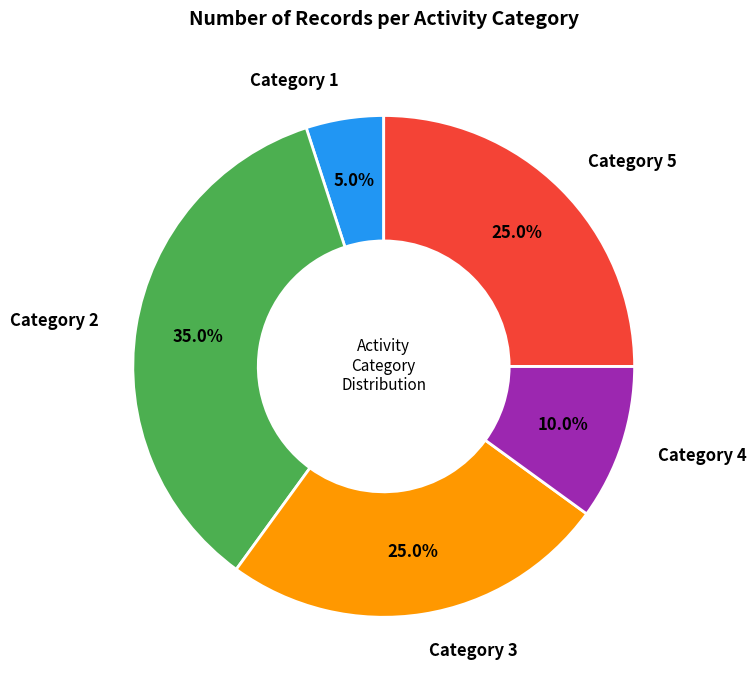

Does any single category account for the majority?

No